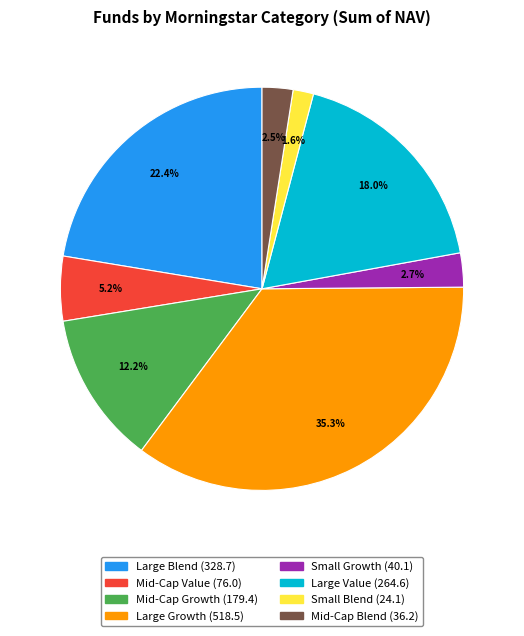

How many slices are in this pie chart?

8